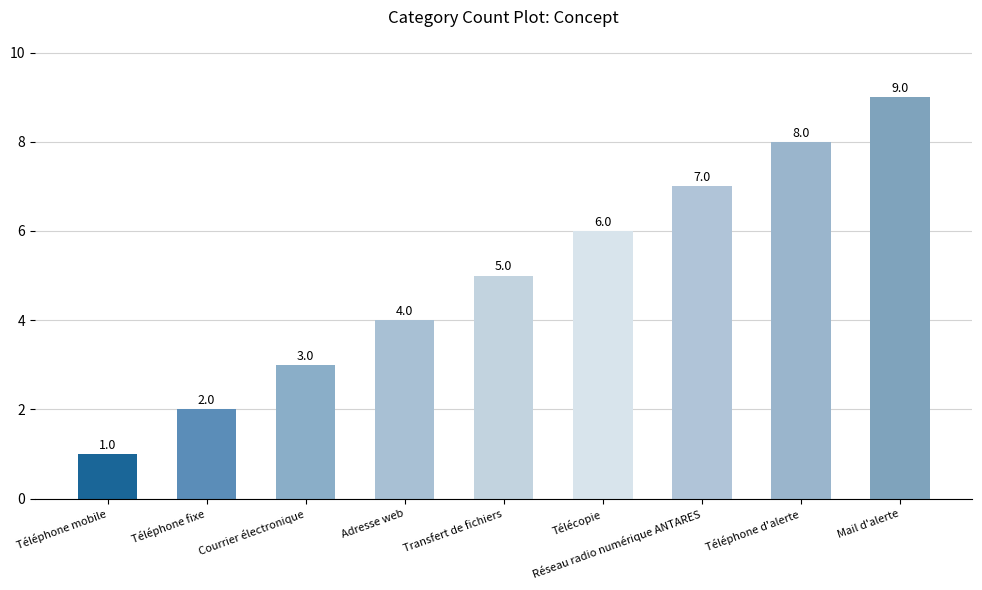

Where is the data nearest to the value 5?

Transfert de fichiers